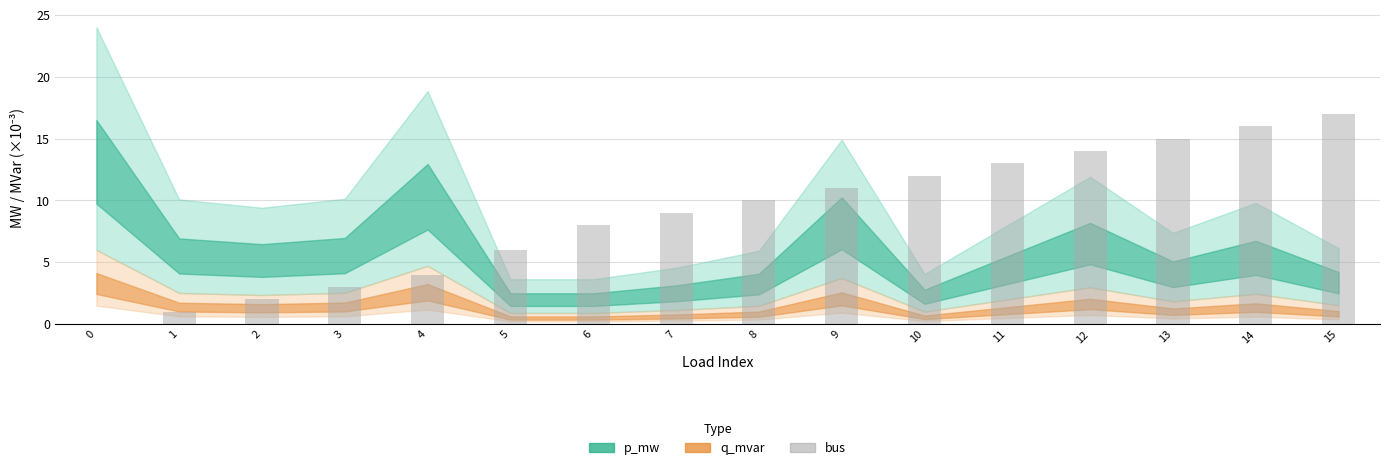

Which label corresponds to the largest value in the chart?

15